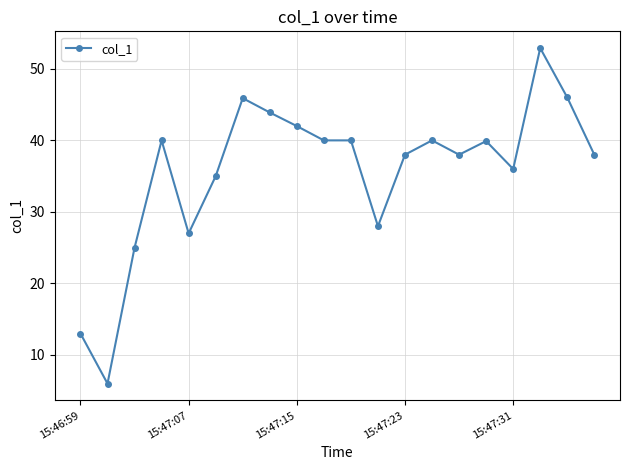

True or false: the data has more than 2 interior local peaks.

True